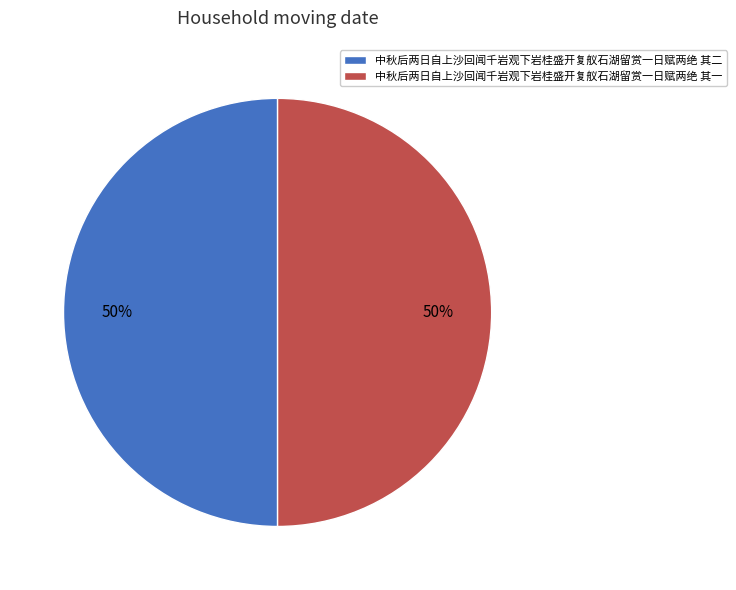

What percentage is the 中秋后两日自上沙回闻千岩观下岩桂盛开复舣石湖留赏一日赋两绝 其二 slice, to the nearest percent?

50%